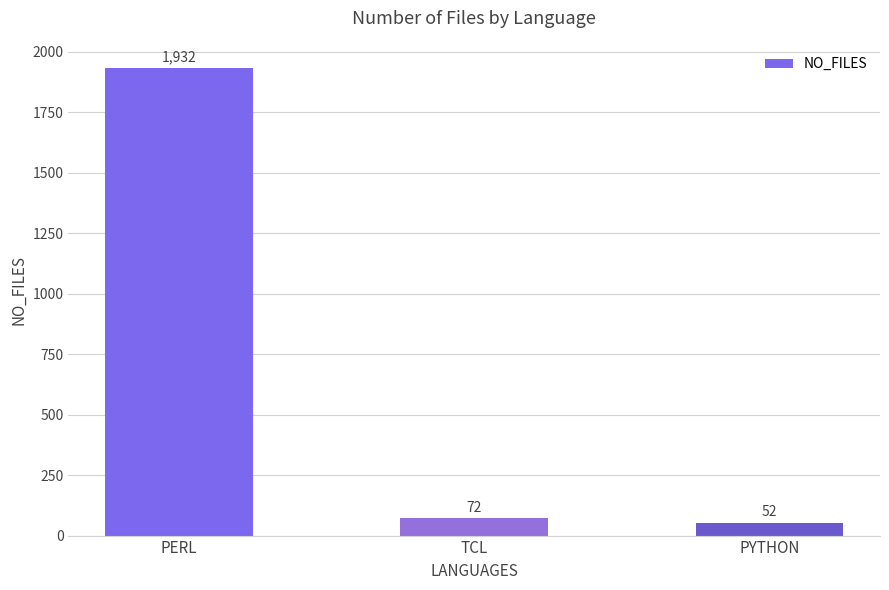

The chart shows a value of 1932 at PERL. True or false?

True